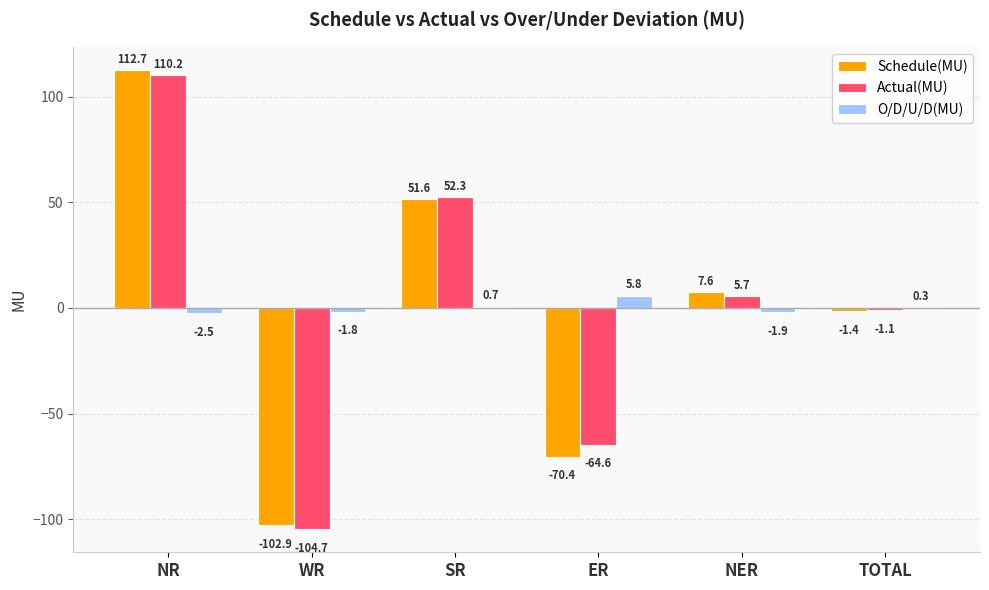

Between SR and TOTAL, which series saw the biggest shift?

Actual(MU)